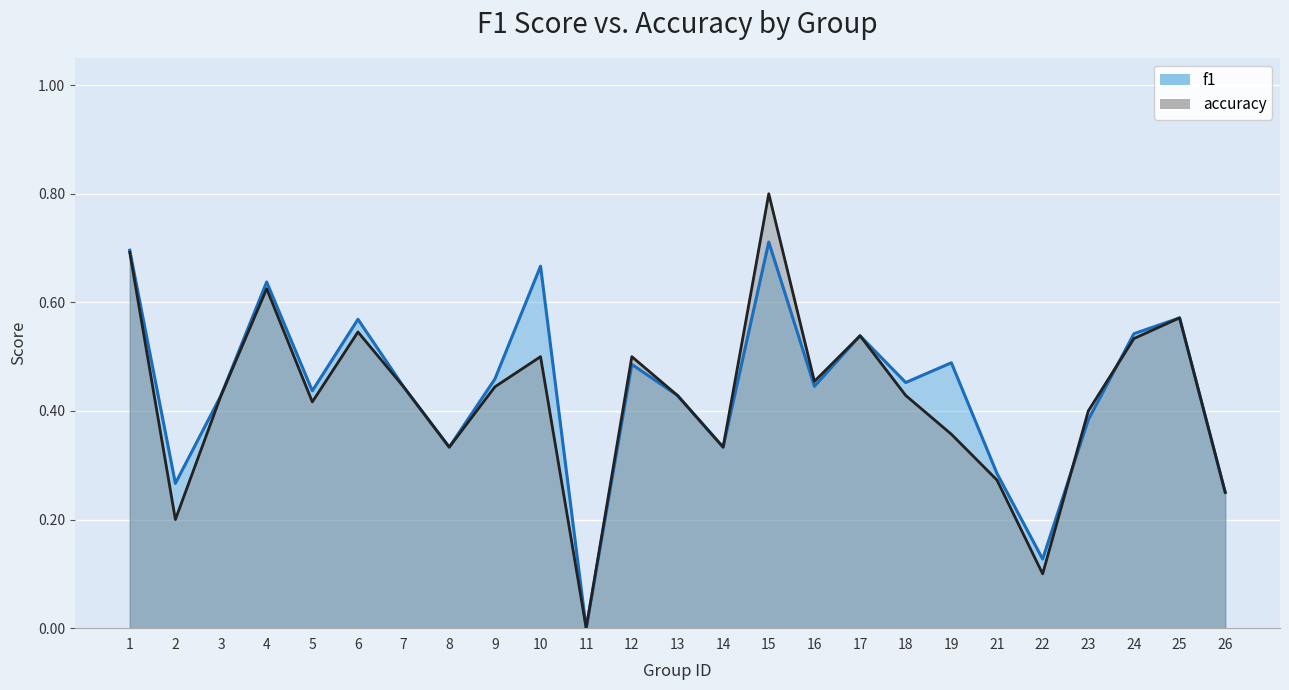

At how many categories does at least one series exceed 0?

24